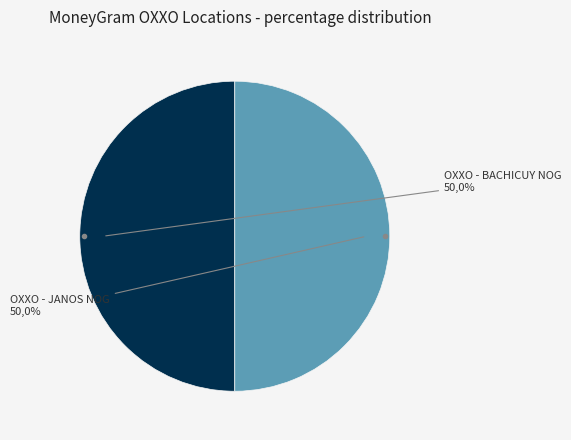

Is it true that OXXO - BACHICUY NOG is 50% of the pie?

True